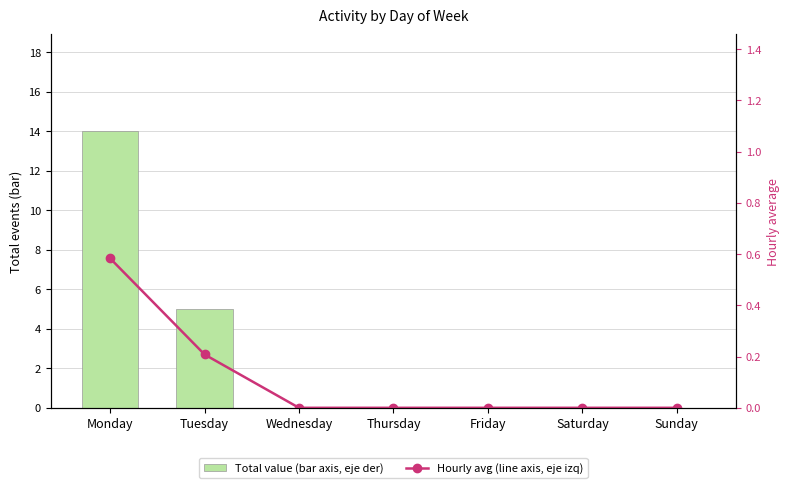

True or false: Hourly avg (line axis, eje izq) has a value of 0.2 at Tuesday.

True